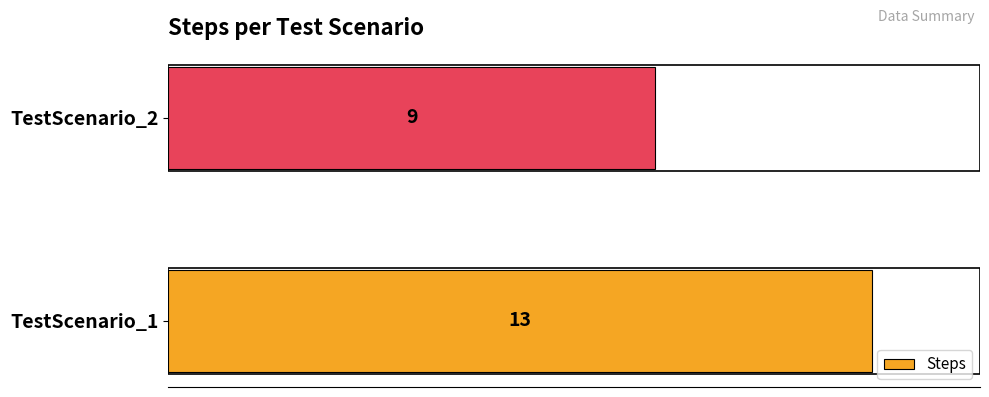

How many data points are less than 13?

1